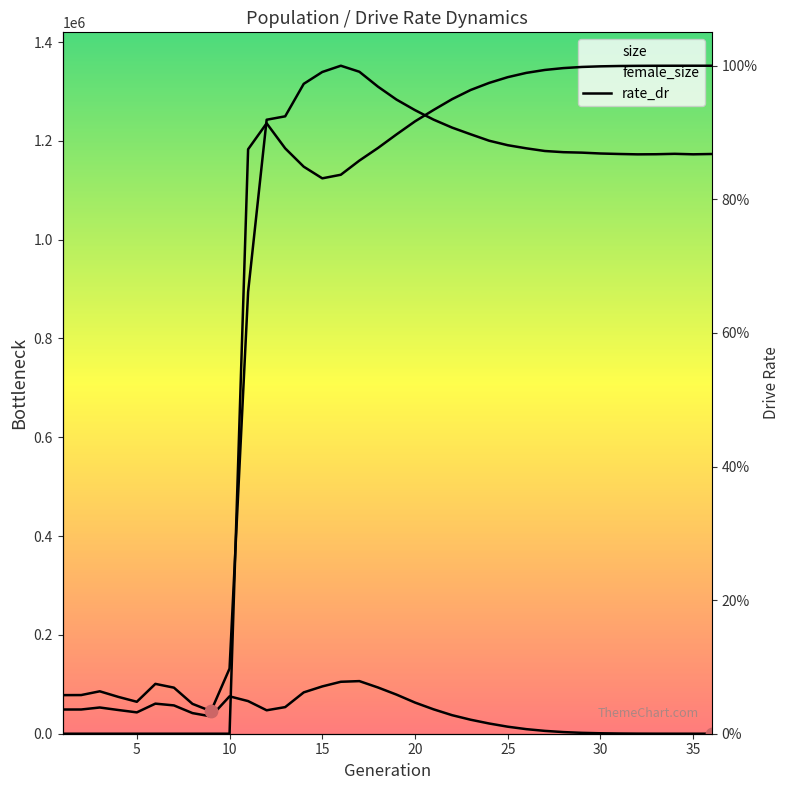

Which series has the widest spread of Y values?

size